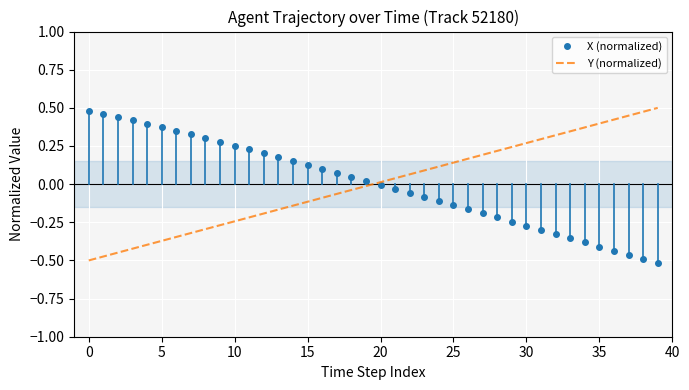

What are all the series names shown in the legend?

X (normalized), Y (normalized)